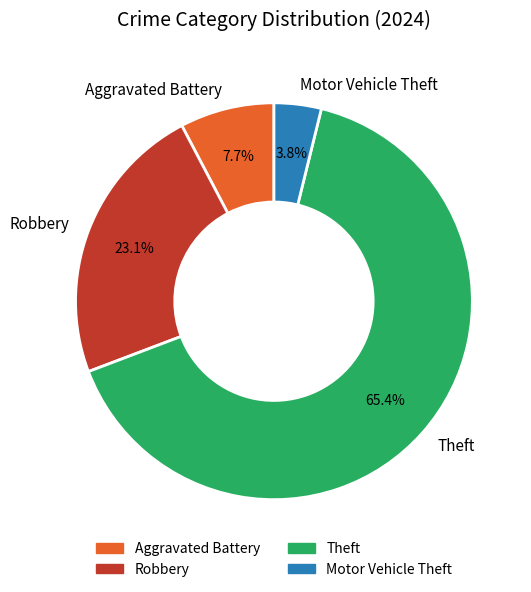

How many slices are in this pie chart?

4